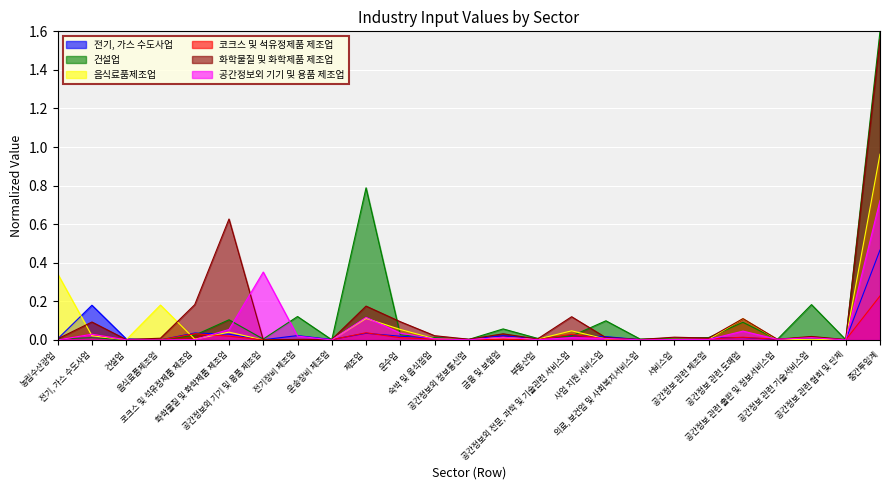

How many data points does each series have?

25